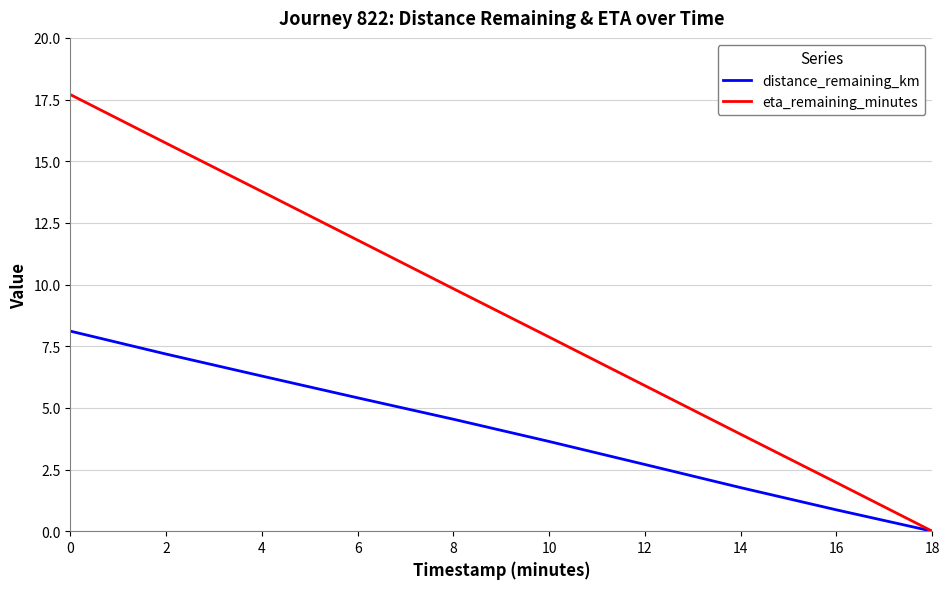

The value of distance_remaining_km at 0 is 2.7. True or false?

False